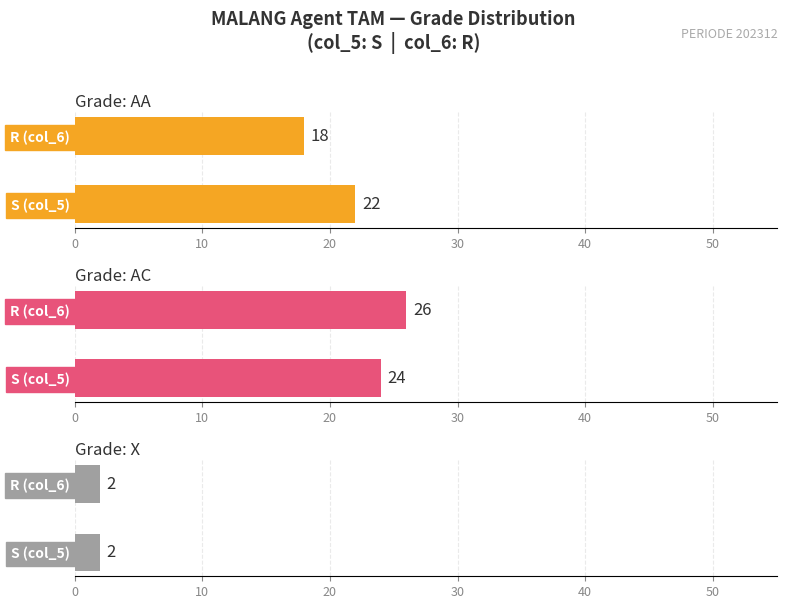

How many values in the AC series are below 26?

1